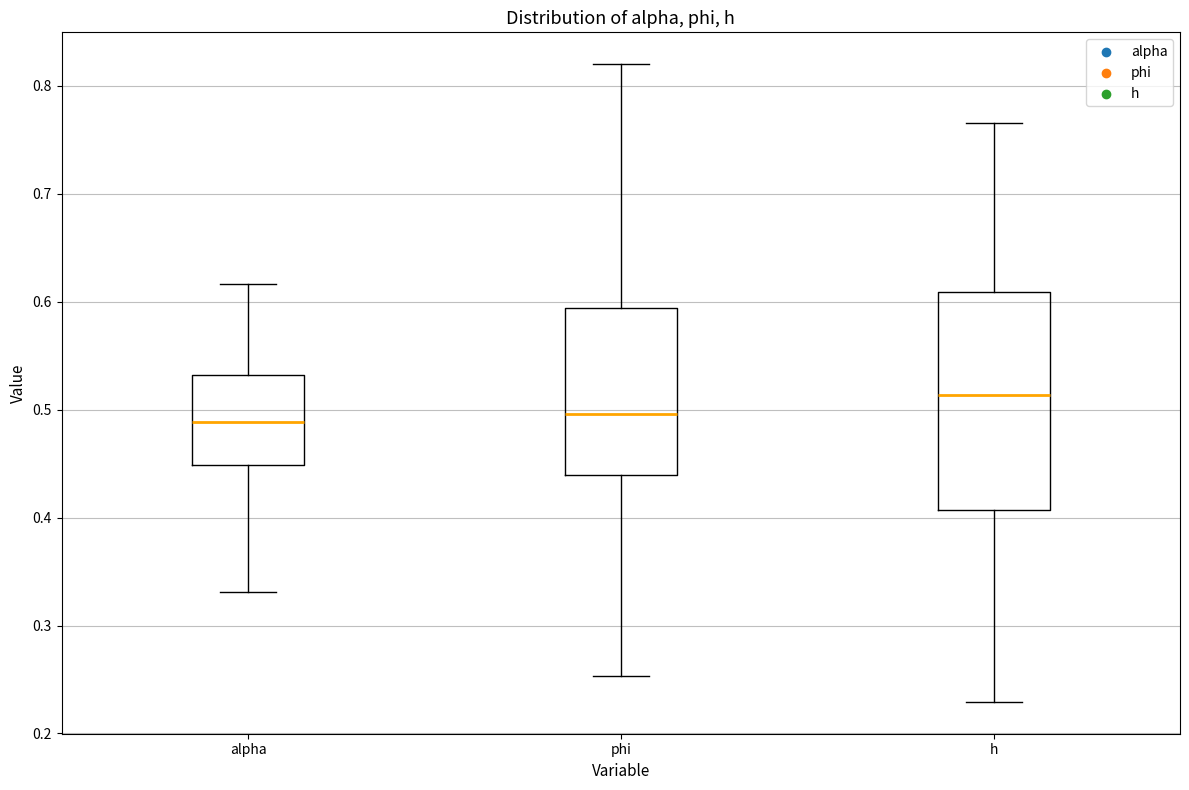

Where is the upper edge of the box for h on the y-axis? The values are not printed on the chart, so give them approximately, as read against the axis.

0.61